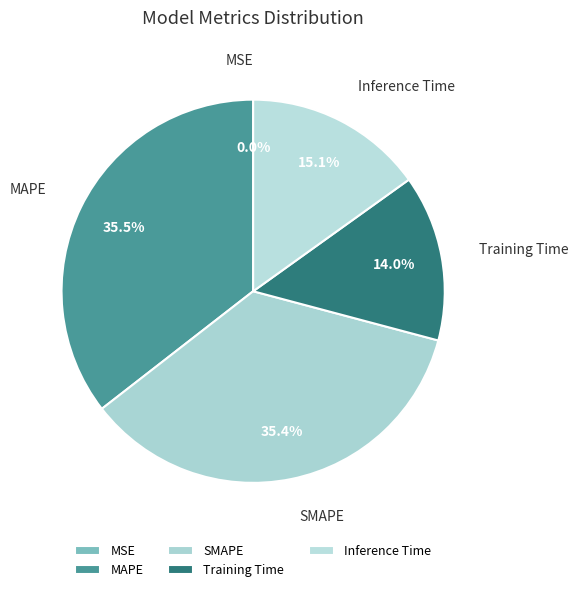

What percentage is the Training Time slice, to the nearest percent?

14%